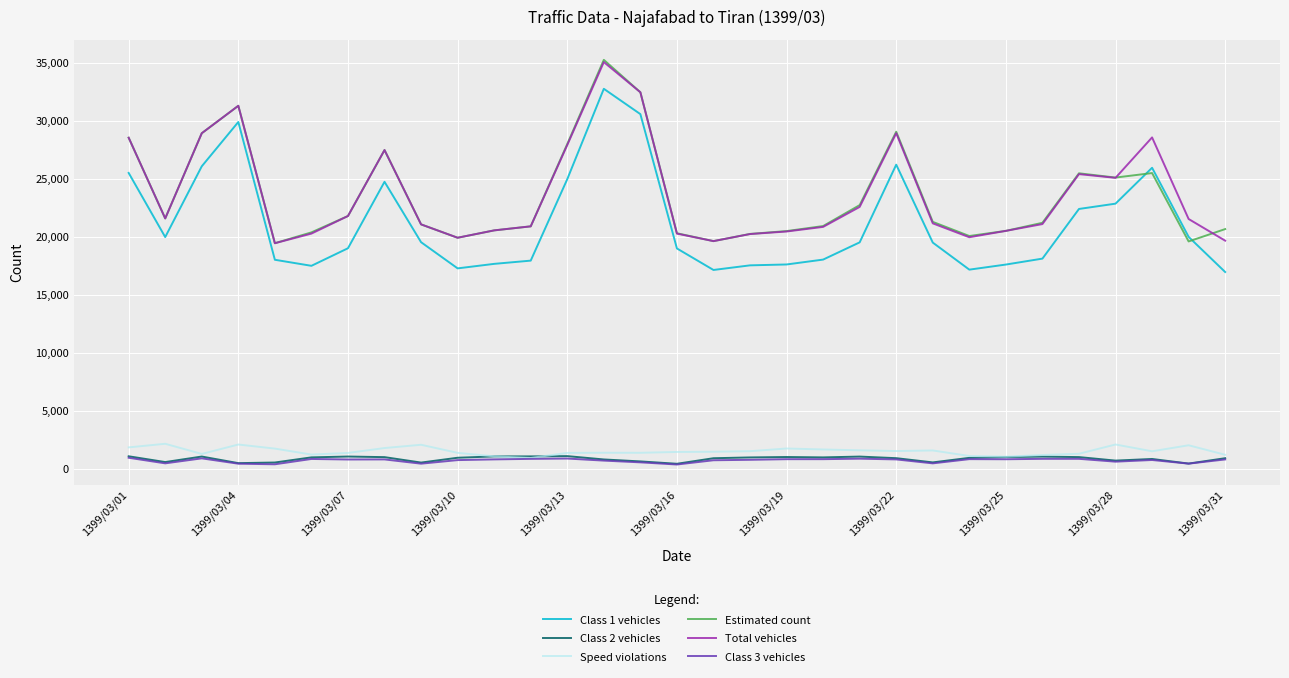

What is the minimum value for Class 2 vehicles?

436